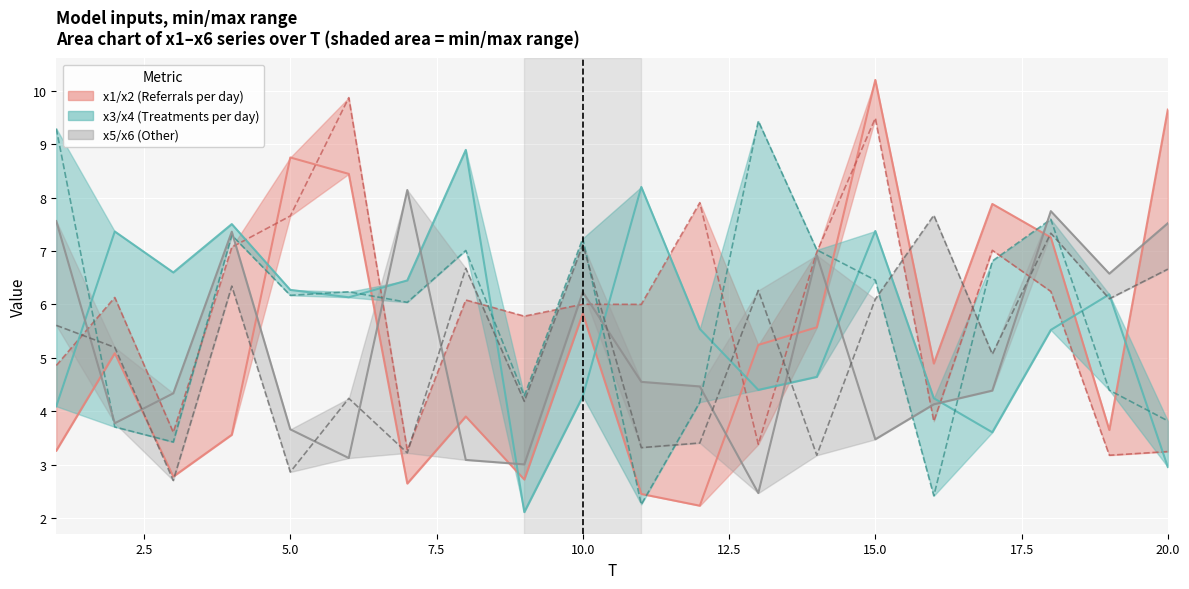

What value does the x3 series have at 12.5?

6.1